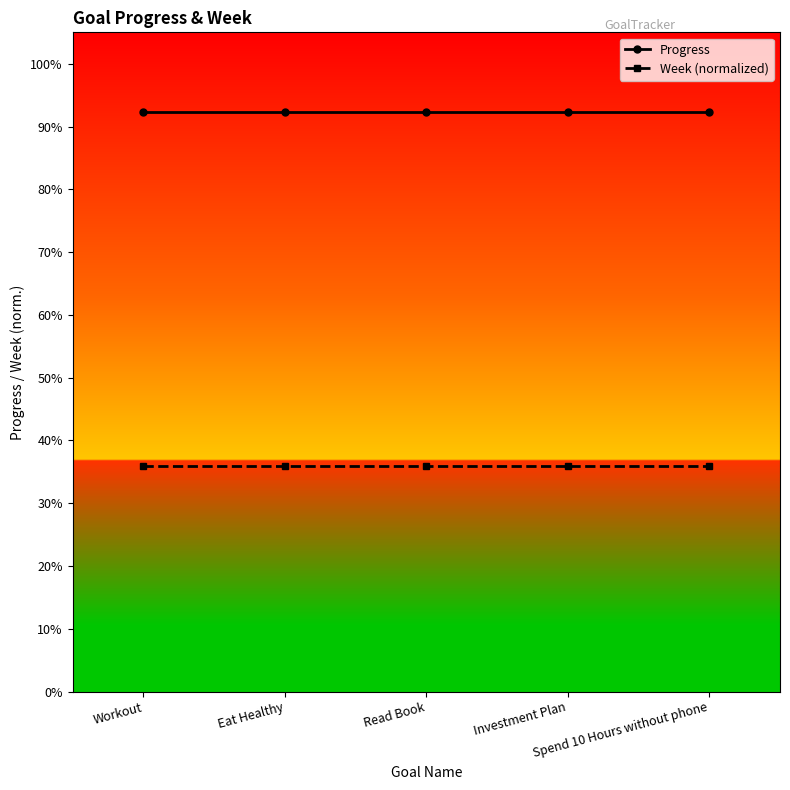

Reading left to right, what are all the values shown in this chart?

Progress: Workout=0.9	Eat Healthy=0.9	Read Book=0.9	Investment Plan=0.9	Spend 10 Hours without phone=0.9
Week (normalized): Workout=0.4	Eat Healthy=0.4	Read Book=0.4	Investment Plan=0.4	Spend 10 Hours without phone=0.4